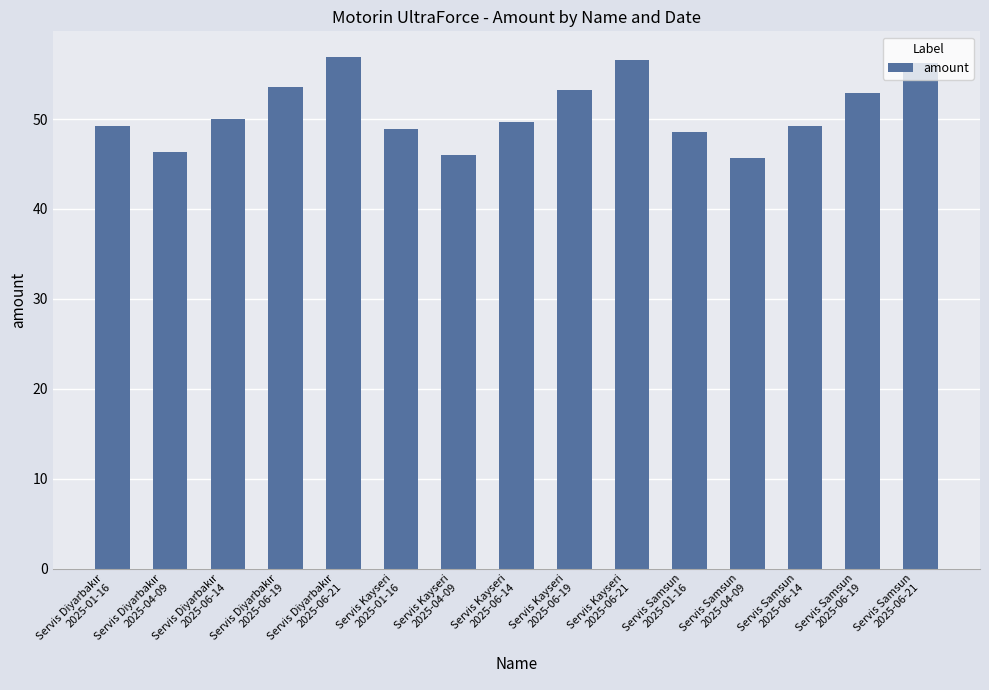

What is the sum of all values?

763.0